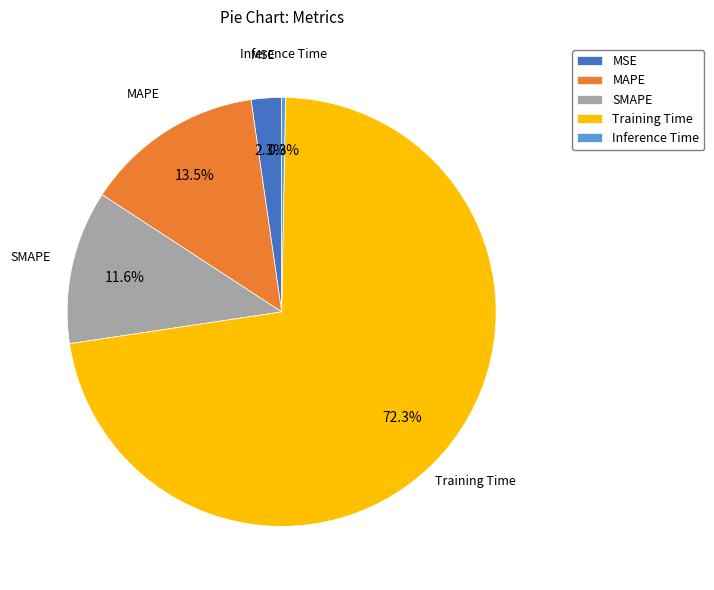

Rank the categories by value from lowest to highest.

Inference Time, MSE, SMAPE, MAPE, Training Time